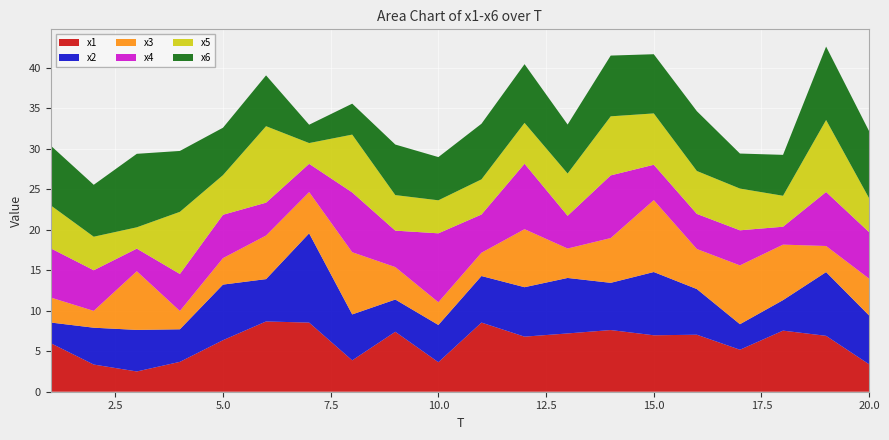

Reading left to right, transcribe all the data shown in this chart.

x1: 1=6.0	2=3.4	3=2.5	4=3.7	5=6.4	6=8.7	7=8.5	8=3.9	9=7.4	10=3.6	11=8.5	12=6.8	13=7.2	14=7.6	15=7.0	16=7.0	17=5.2	18=7.5	19=6.9	20=3.4
x2: 1=2.6	2=4.6	3=5.1	4=4.0	5=6.9	6=5.2	7=11.0	8=5.7	9=4.0	10=4.6	11=5.8	12=6.1	13=6.9	14=5.8	15=7.8	16=5.6	17=3.2	18=3.8	19=7.9	20=6.0
x3: 1=3.1	2=2.1	3=7.3	4=2.3	5=3.3	6=5.4	7=5.1	8=7.7	9=4.0	10=2.8	11=2.9	12=7.2	13=3.6	14=5.5	15=8.9	16=5.0	17=7.3	18=6.9	19=3.2	20=4.6
x4: 1=6.1	2=5.0	3=2.8	4=4.6	5=5.4	6=4.1	7=3.5	8=7.4	9=4.5	10=8.5	11=4.7	12=8.1	13=4.0	14=7.7	15=4.4	16=4.3	17=4.3	18=2.2	19=6.7	20=5.7
x5: 1=5.3	2=4.1	3=2.6	4=7.7	5=4.9	6=9.4	7=2.6	8=7.1	9=4.4	10=4.1	11=4.3	12=5.0	13=5.2	14=7.3	15=6.3	16=5.3	17=5.2	18=3.8	19=8.9	20=4.2
x6: 1=7.4	2=6.4	3=9.1	4=7.5	5=5.9	6=6.3	7=2.3	8=3.8	9=6.2	10=5.3	11=6.9	12=7.3	13=6.1	14=7.5	15=7.3	16=7.4	17=4.3	18=5.1	19=9.1	20=8.3